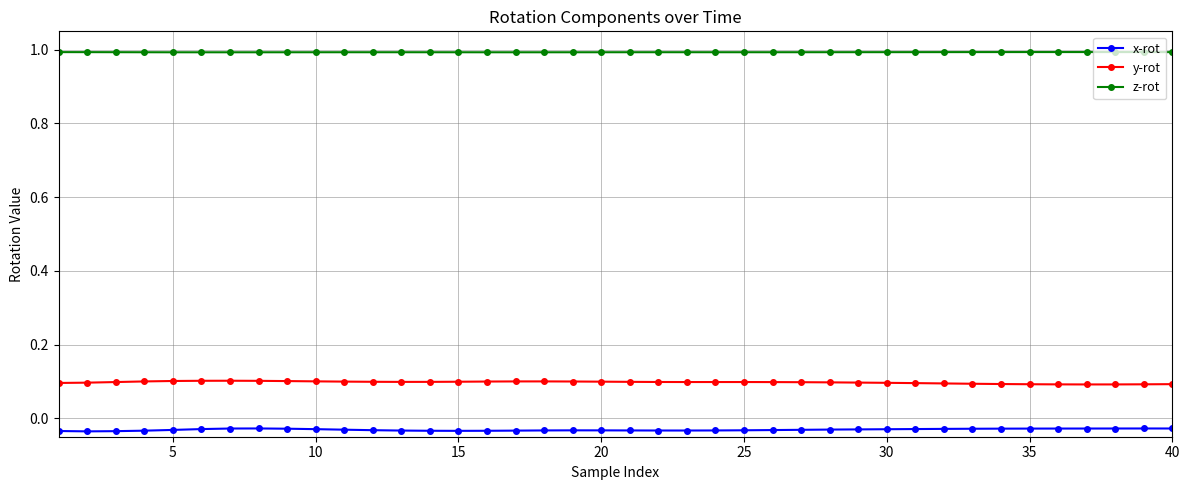

List the series in order of their peak value, lowest first.

x-rot, y-rot, z-rot